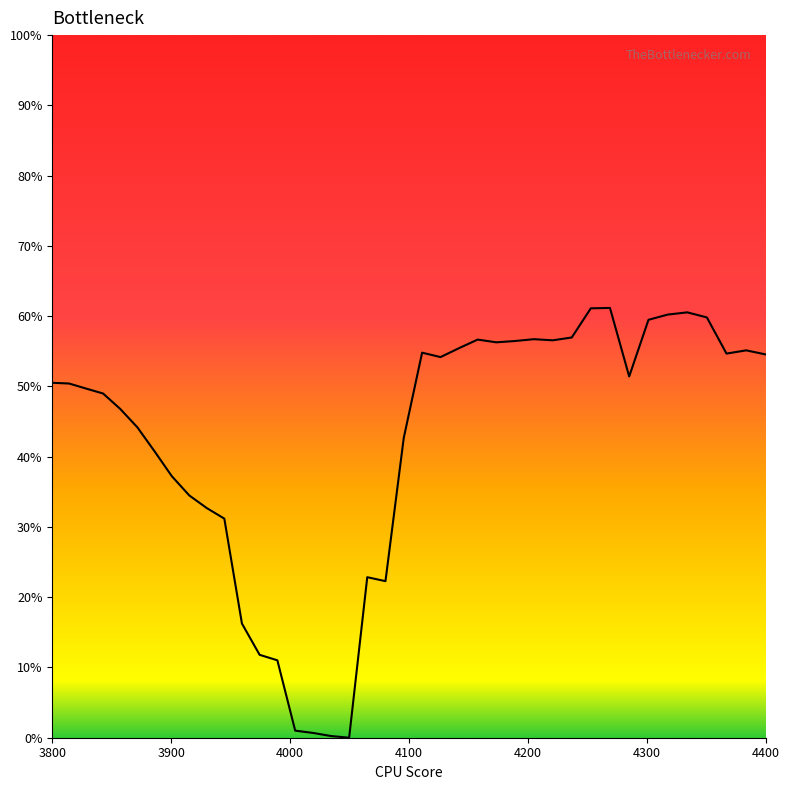

Is this an area chart (filled region under the line)?

No